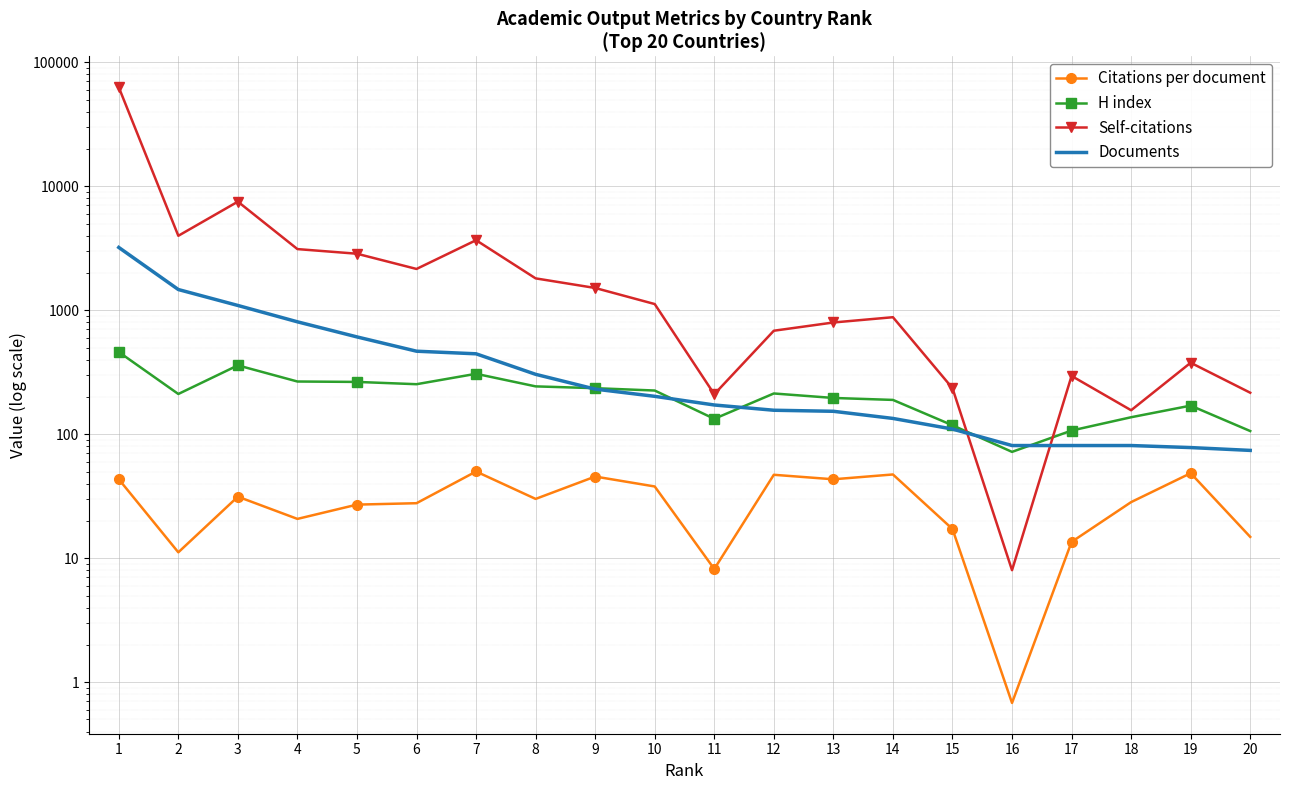

The value of Documents at 7 is 757.4. True or false?

False